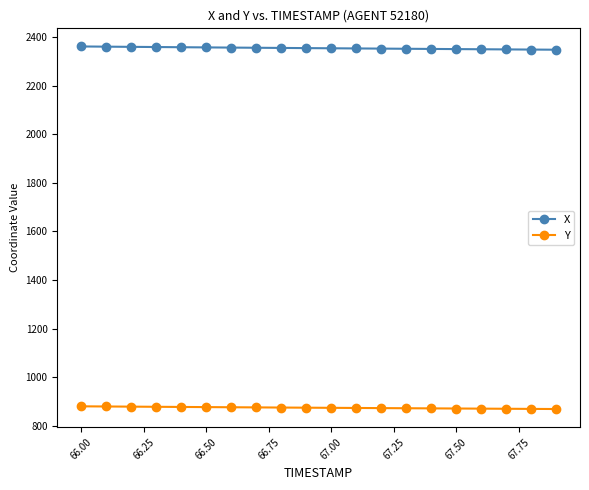

Which series has the largest total across all categories?

X